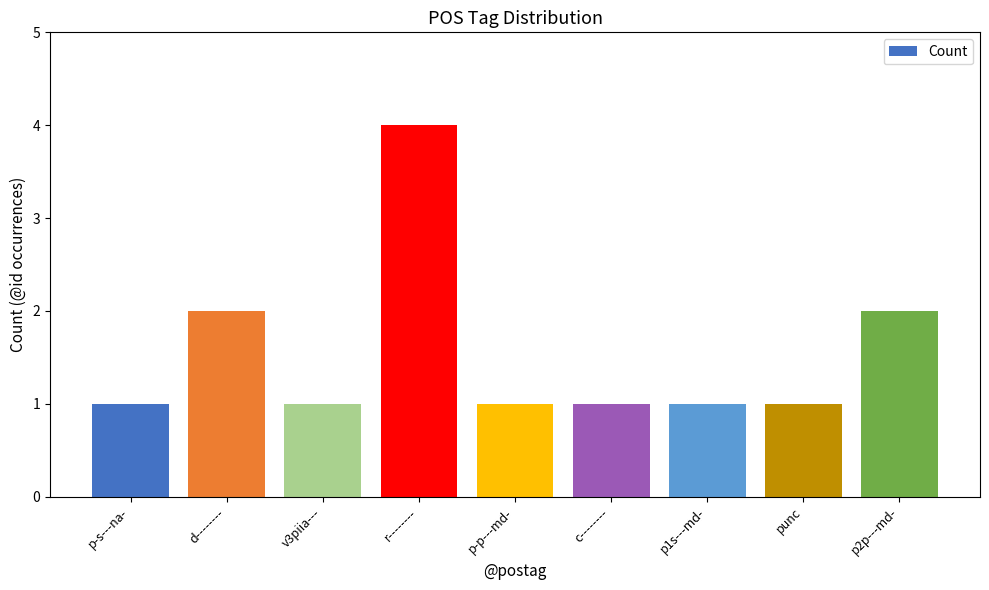

What is the label of the 4th bar from the right?

c--------